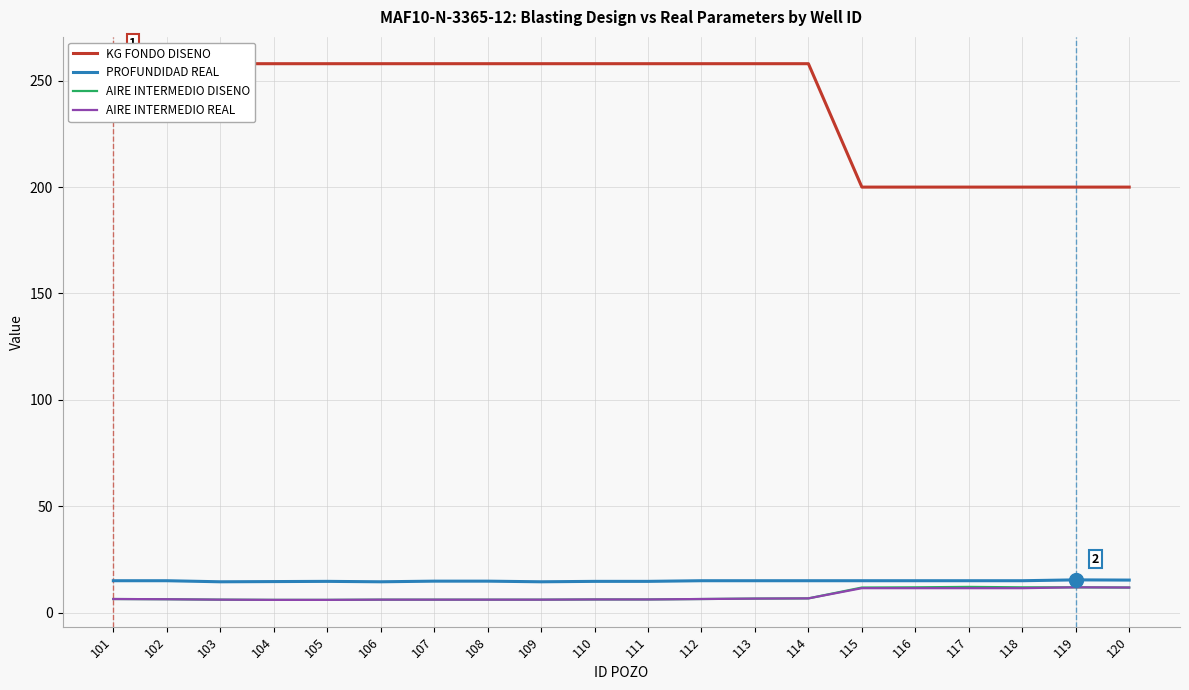

How many data points does each series have?

20